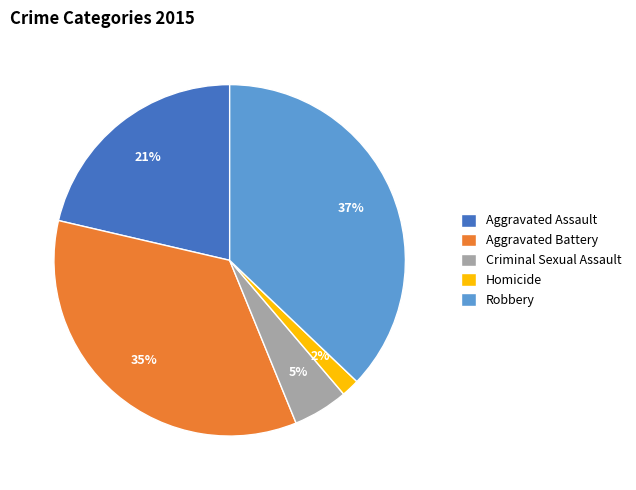

What is the smallest slice in the pie chart?

Homicide